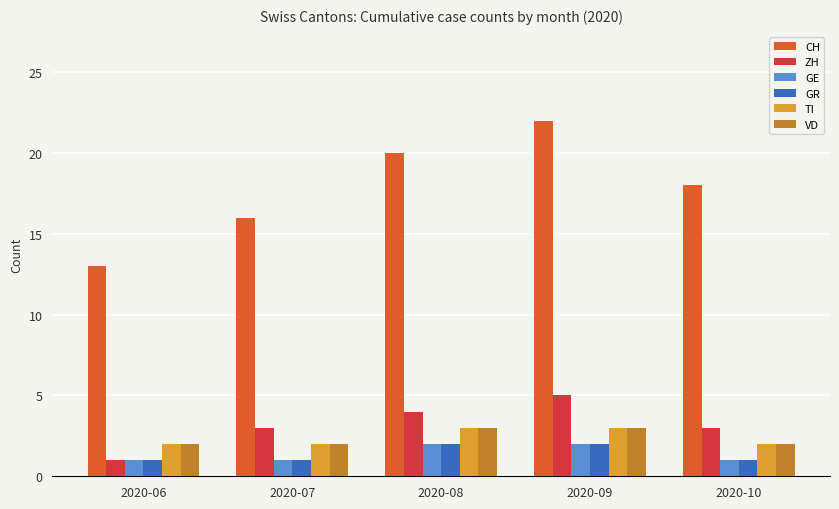

What is the lowest value of the CH series?

13